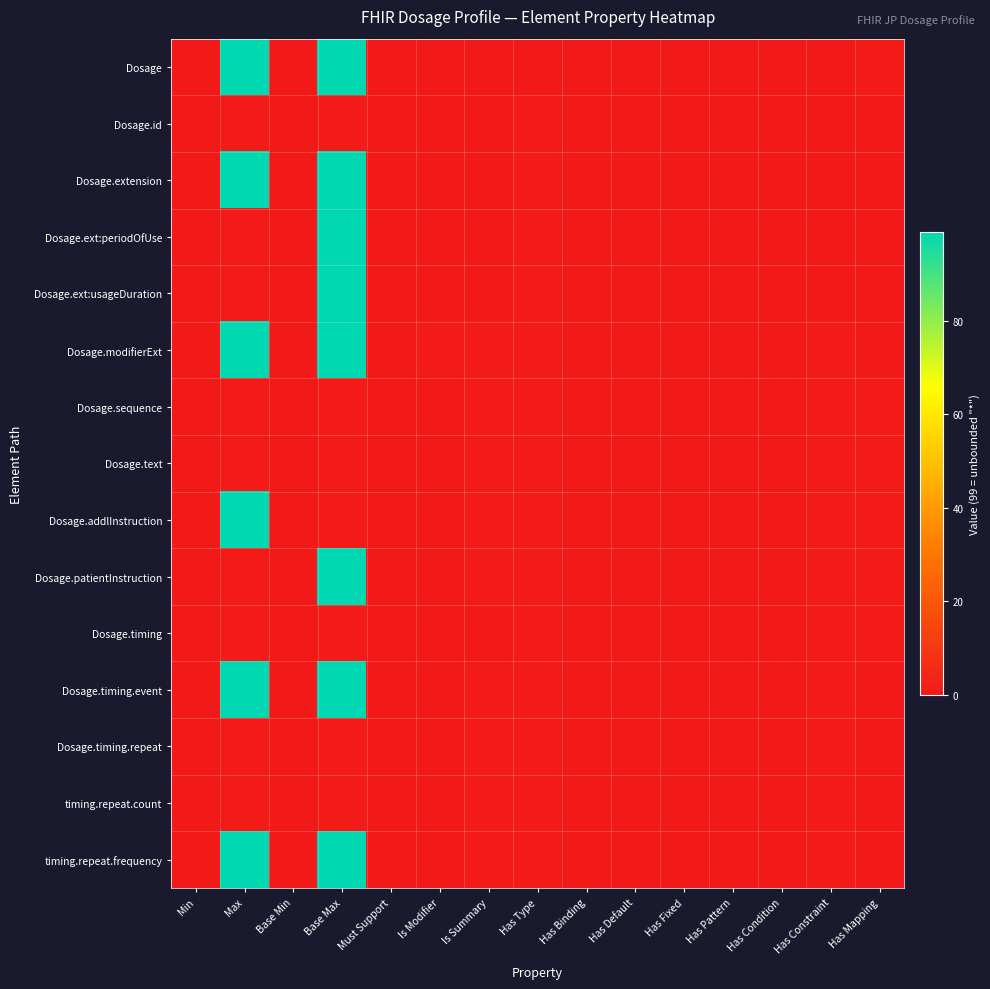

Reading left to right, transcribe all the data shown in this chart.

Dosage: Min=0	Max=99	Base Min=0	Base Max=99	Must Support=0	Is Modifier=0	Is Summary=0	Has Type=0	Has Binding=0	Has Default=0	Has Fixed=0	Has Pattern=0	Has Condition=0	Has Constraint=0	Has Mapping=1
Dosage.id: Min=0	Max=1	Base Min=0	Base Max=1	Must Support=0	Is Modifier=0	Is Summary=0	Has Type=1	Has Binding=0	Has Default=0	Has Fixed=0	Has Pattern=0	Has Condition=0	Has Constraint=0	Has Mapping=0
Dosage.extension: Min=0	Max=99	Base Min=0	Base Max=99	Must Support=0	Is Modifier=0	Is Summary=0	Has Type=1	Has Binding=0	Has Default=0	Has Fixed=0	Has Pattern=0	Has Condition=0	Has Constraint=0	Has Mapping=0
Dosage.ext:periodOfUse: Min=0	Max=1	Base Min=0	Base Max=99	Must Support=0	Is Modifier=0	Is Summary=0	Has Type=1	Has Binding=0	Has Default=0	Has Fixed=0	Has Pattern=0	Has Condition=0	Has Constraint=0	Has Mapping=0
Dosage.ext:usageDuration: Min=0	Max=1	Base Min=0	Base Max=99	Must Support=0	Is Modifier=0	Is Summary=0	Has Type=1	Has Binding=0	Has Default=0	Has Fixed=0	Has Pattern=0	Has Condition=0	Has Constraint=0	Has Mapping=0
Dosage.modifierExt: Min=0	Max=99	Base Min=0	Base Max=99	Must Support=0	Is Modifier=1	Is Summary=1	Has Type=1	Has Binding=0	Has Default=0	Has Fixed=0	Has Pattern=0	Has Condition=0	Has Constraint=1	Has Mapping=0
Dosage.sequence: Min=0	Max=1	Base Min=0	Base Max=1	Must Support=0	Is Modifier=0	Is Summary=1	Has Type=1	Has Binding=0	Has Default=0	Has Fixed=0	Has Pattern=0	Has Condition=0	Has Constraint=1	Has Mapping=1
Dosage.text: Min=0	Max=1	Base Min=0	Base Max=1	Must Support=0	Is Modifier=0	Is Summary=1	Has Type=1	Has Binding=0	Has Default=0	Has Fixed=0	Has Pattern=0	Has Condition=0	Has Constraint=1	Has Mapping=1
Dosage.addlInstruction: Min=0	Max=99	Base Min=0	Base Max=1	Must Support=0	Is Modifier=0	Is Summary=1	Has Type=1	Has Binding=0	Has Default=0	Has Fixed=0	Has Pattern=0	Has Condition=0	Has Constraint=1	Has Mapping=1
Dosage.patientInstruction: Min=0	Max=1	Base Min=0	Base Max=99	Must Support=0	Is Modifier=0	Is Summary=1	Has Type=1	Has Binding=0	Has Default=0	Has Fixed=0	Has Pattern=0	Has Condition=0	Has Constraint=1	Has Mapping=1
Dosage.timing: Min=0	Max=1	Base Min=0	Base Max=1	Must Support=0	Is Modifier=0	Is Summary=0	Has Type=1	Has Binding=0	Has Default=0	Has Fixed=0	Has Pattern=0	Has Condition=0	Has Constraint=1	Has Mapping=1
Dosage.timing.event: Min=0	Max=99	Base Min=0	Base Max=99	Must Support=0	Is Modifier=0	Is Summary=1	Has Type=1	Has Binding=0	Has Default=0	Has Fixed=0	Has Pattern=0	Has Condition=0	Has Constraint=1	Has Mapping=0
Dosage.timing.repeat: Min=0	Max=1	Base Min=0	Base Max=1	Must Support=0	Is Modifier=0	Is Summary=1	Has Type=1	Has Binding=0	Has Default=0	Has Fixed=0	Has Pattern=0	Has Condition=0	Has Constraint=1	Has Mapping=0
timing.repeat.count: Min=0	Max=1	Base Min=0	Base Max=1	Must Support=0	Is Modifier=0	Is Summary=1	Has Type=1	Has Binding=0	Has Default=0	Has Fixed=0	Has Pattern=0	Has Condition=0	Has Constraint=1	Has Mapping=0
timing.repeat.frequency: Min=0	Max=99	Base Min=0	Base Max=99	Must Support=0	Is Modifier=0	Is Summary=1	Has Type=1	Has Binding=0	Has Default=0	Has Fixed=0	Has Pattern=0	Has Condition=0	Has Constraint=1	Has Mapping=0